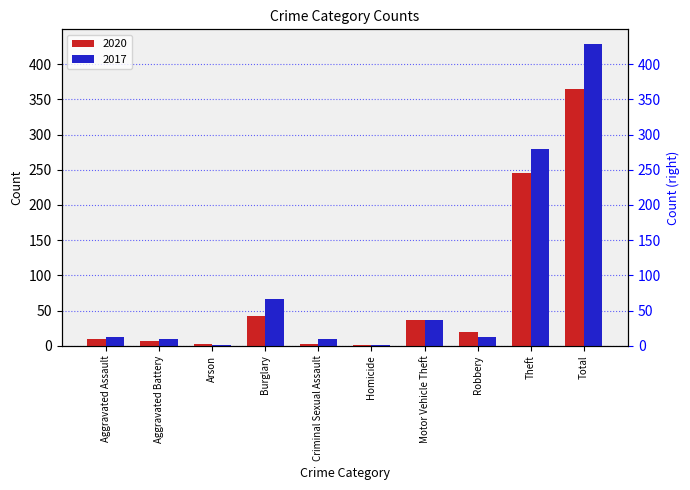

How many groups of bars are there?

10